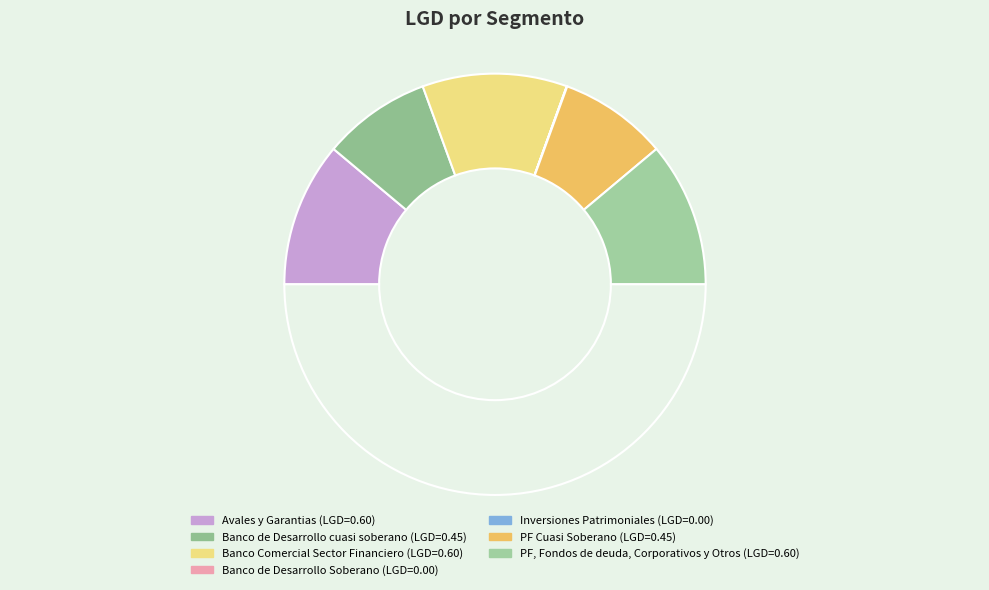

Does any single category account for the majority?

No